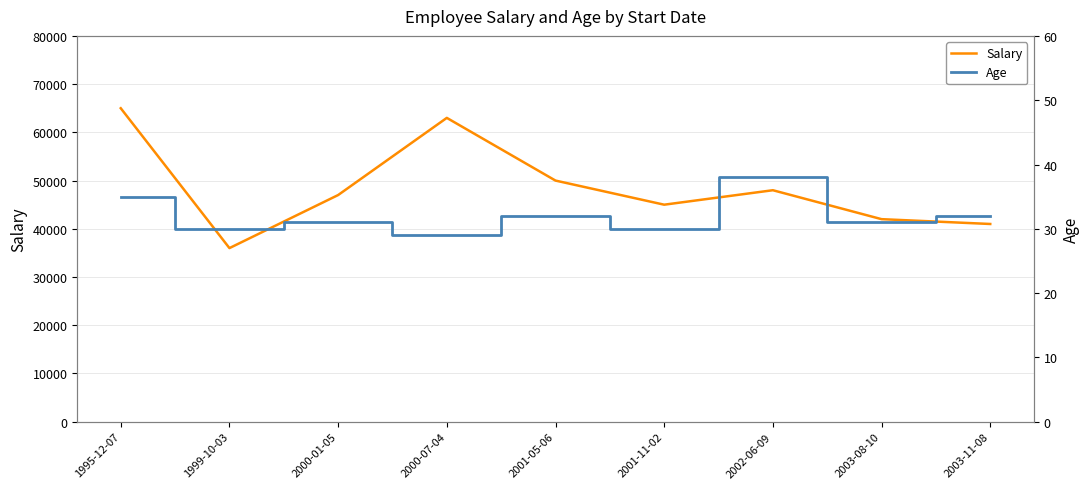

True or false: Salary has a value of 63189 at 2001-11-02.

False